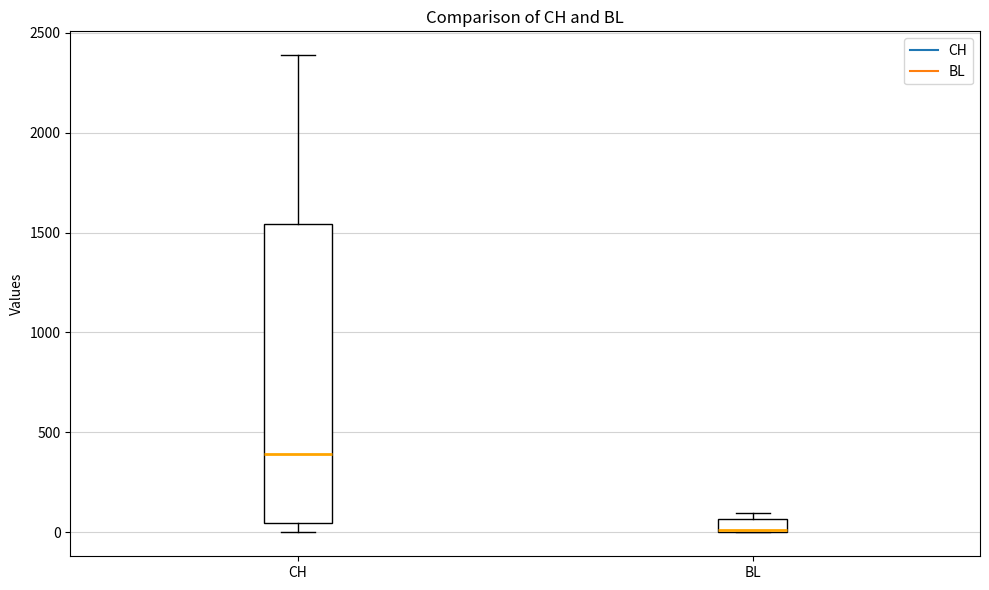

Comparing the boxes themselves (not the whiskers), which one is the tallest?

CH